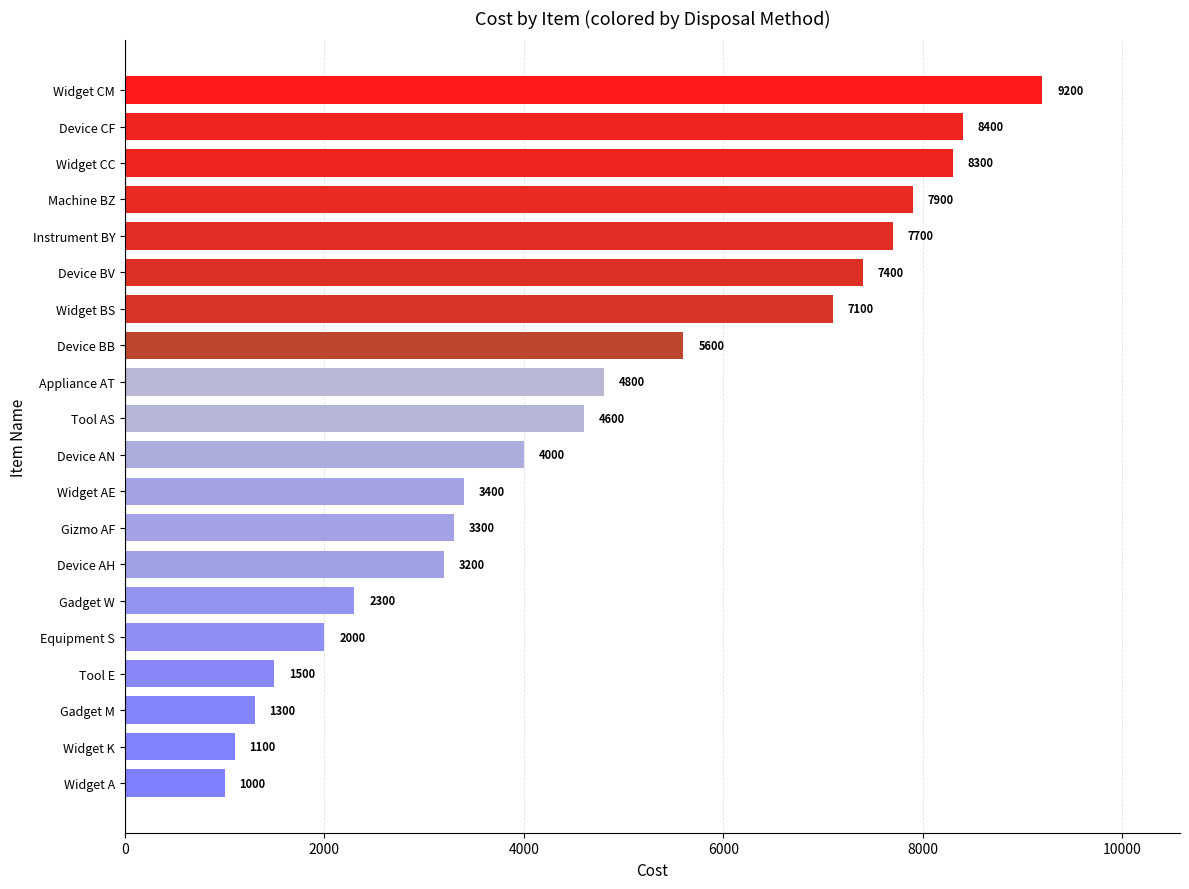

At which category does the chart reach its peak across all series?

Widget CM